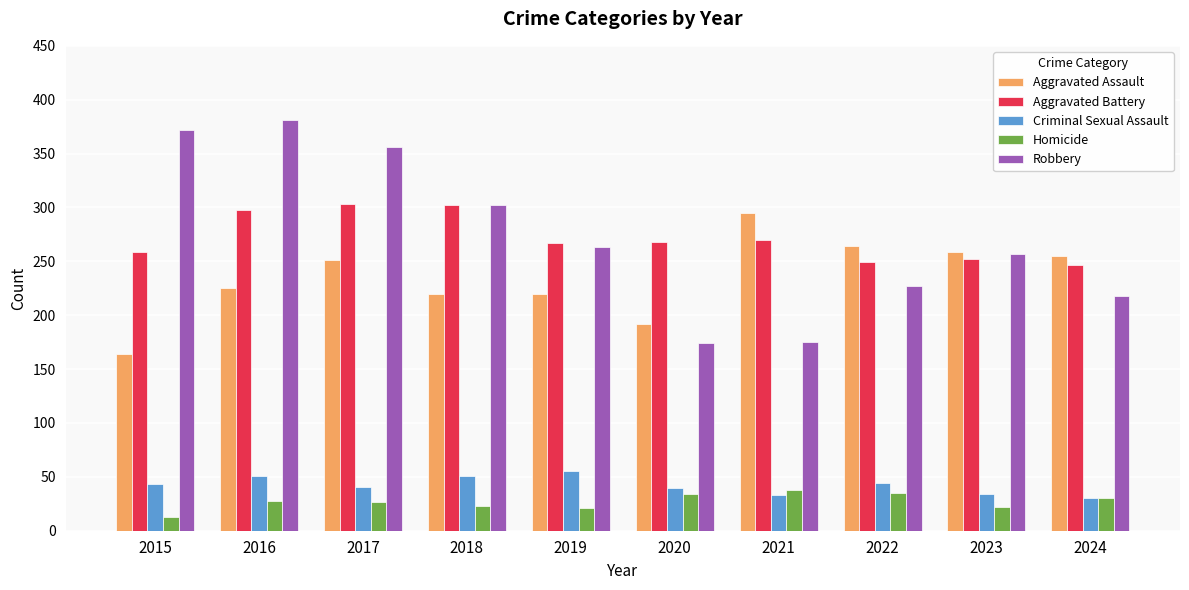

How many bars are there in total?

50